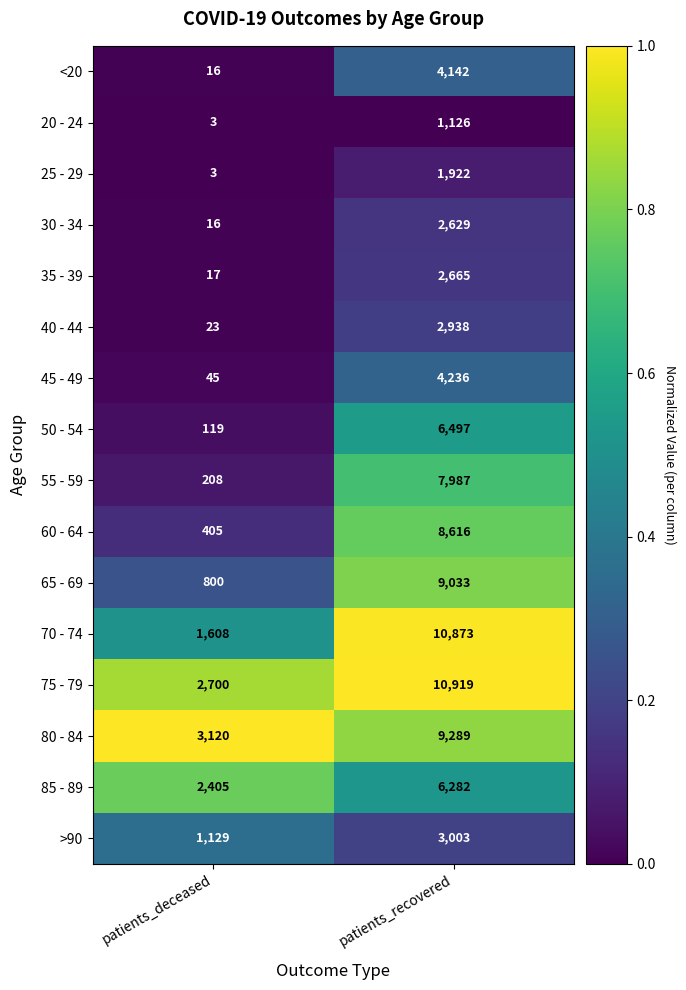

The 70 - 74 series shows 6032 at patients_recovered. True or false?

False